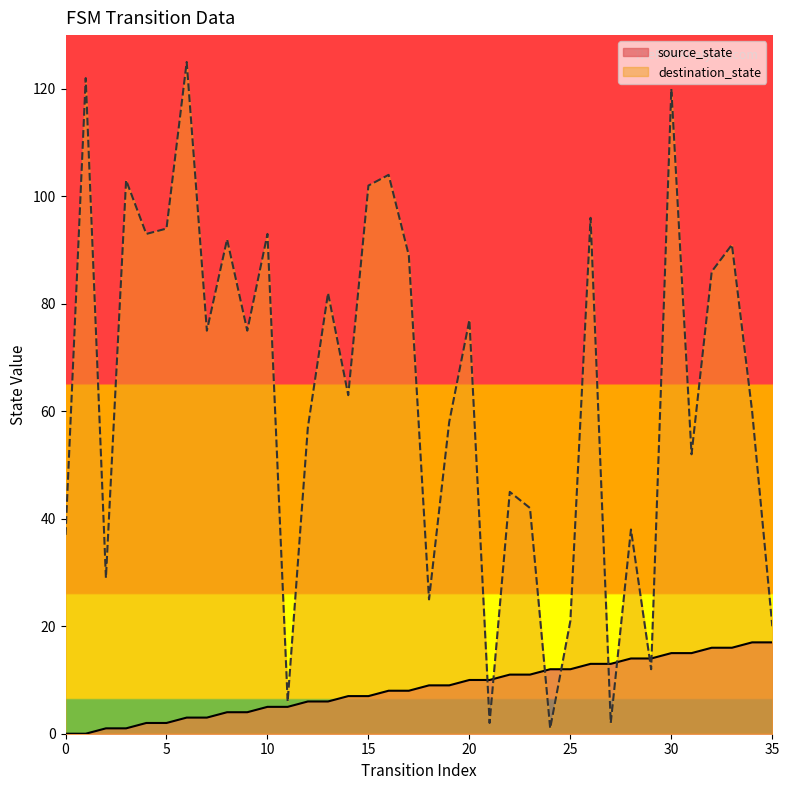

How many values in source_state are above zero?

34